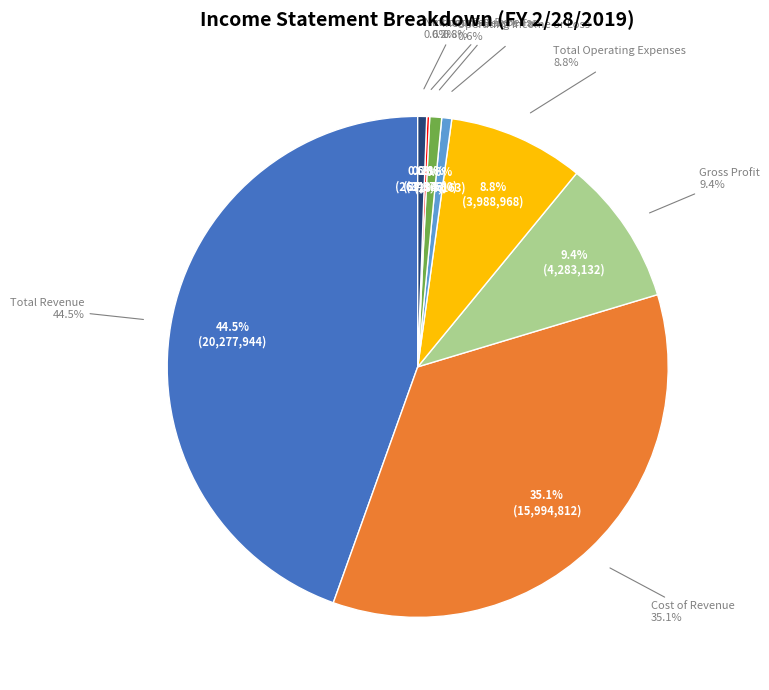

Is there any slice that represents more than half of the pie?

No